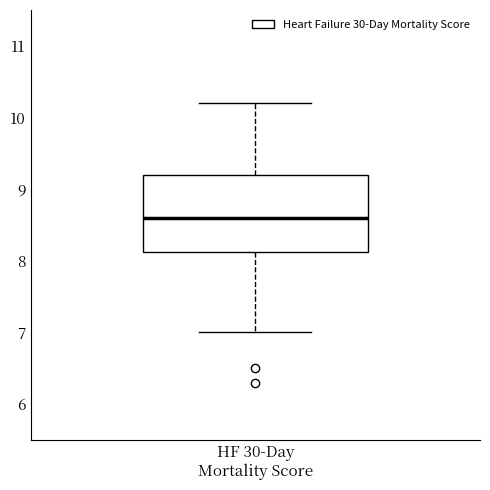

Transcribe this box plot: give where the median line is, the range the box spans, and where the two whiskers end, as read against the y-axis. The values are not printed on the chart, so give them approximately, as read against the axis.

median 8.6, box 8.1 to 9.2, whiskers 7.0 to 10.2